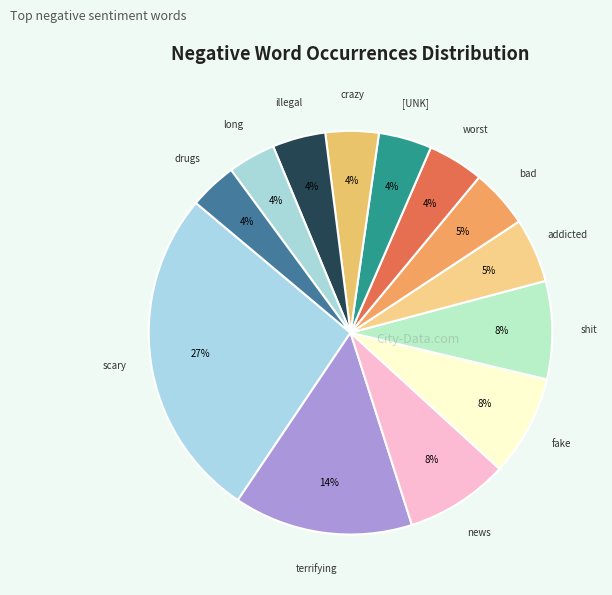

Count the number of slices in the pie.

13